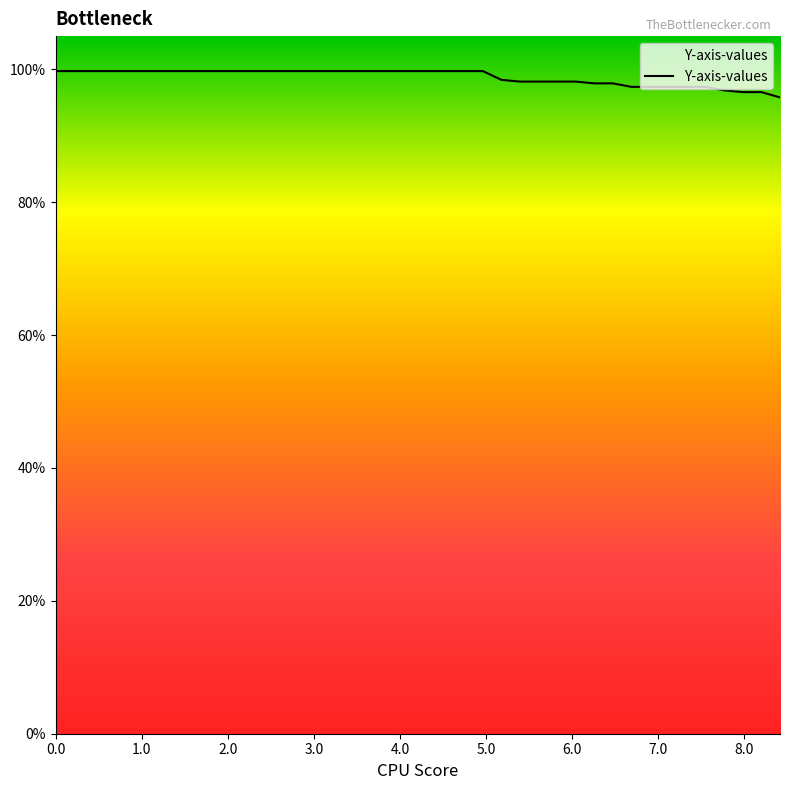

What is the minimum value shown in the chart?

1.0